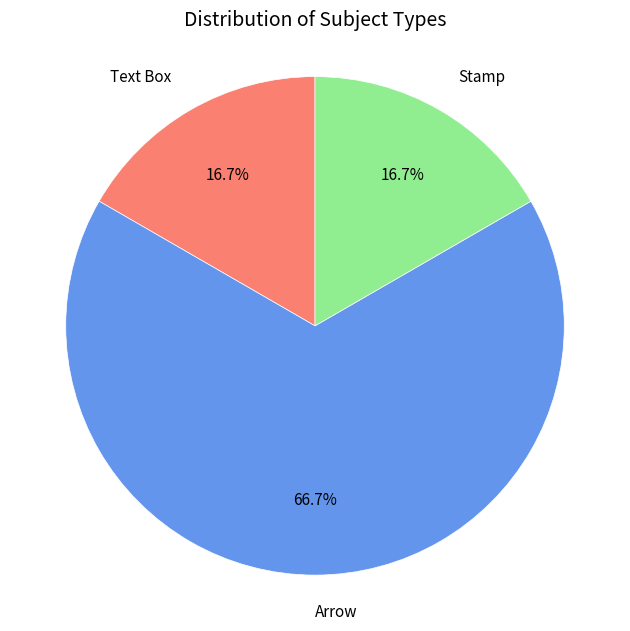

How much of the chart is everything except Text Box?

83.3%